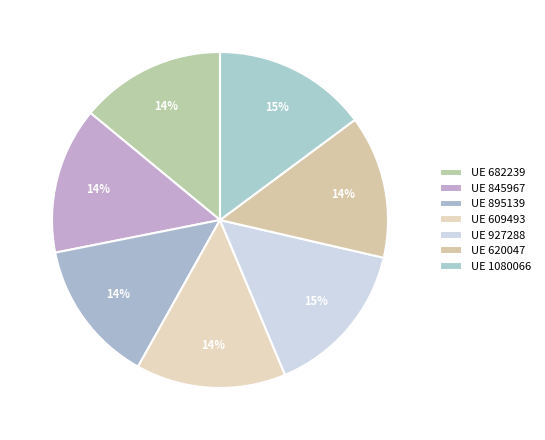

How many segments does this pie chart have?

7